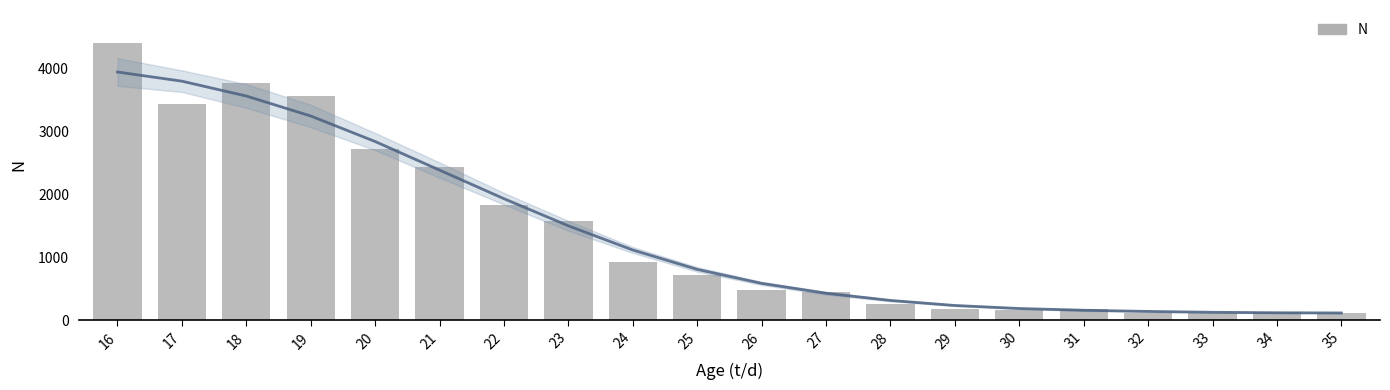

Where does the data first go above 718?

16